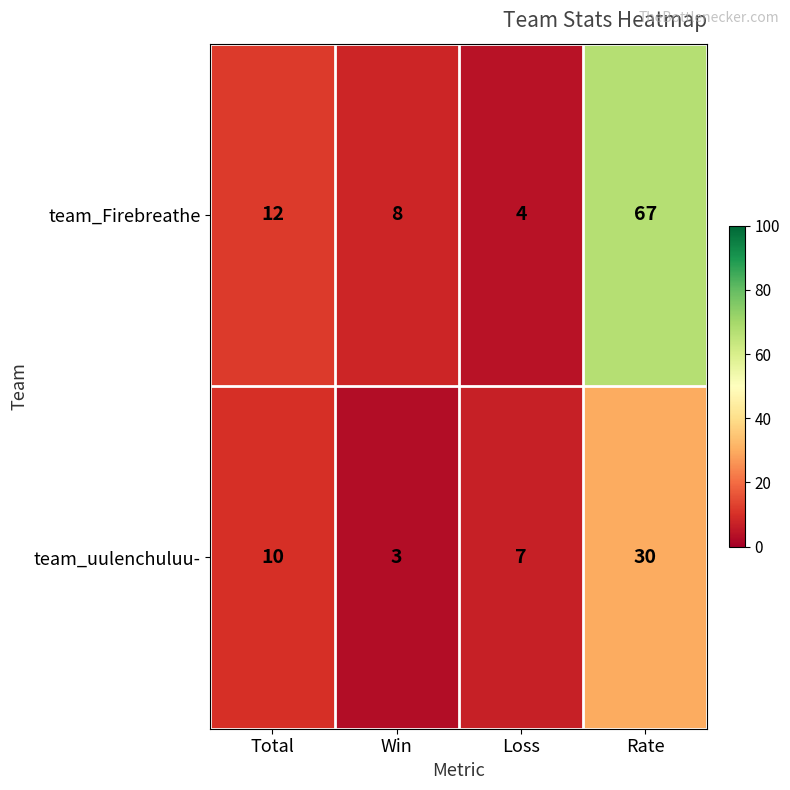

Which series has the widest spread of values?

team_Firebreathe